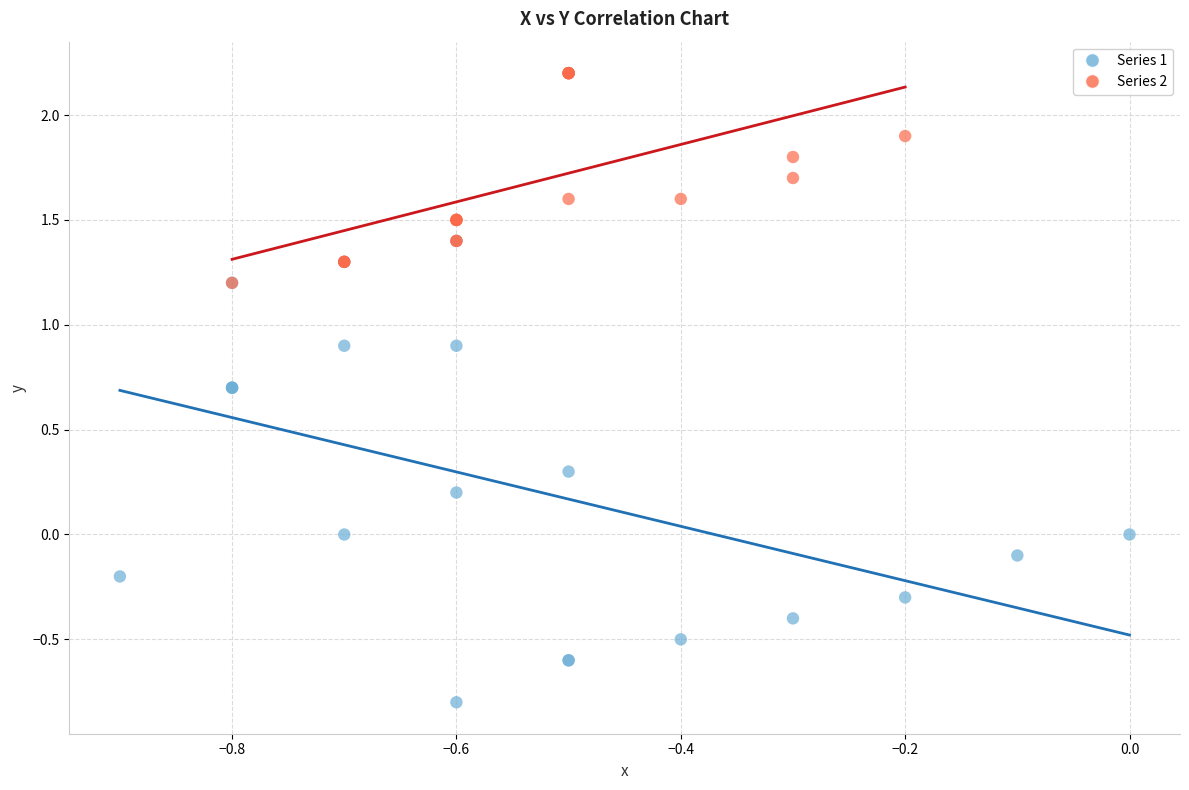

Which series contains the highest Y value?

Series 2